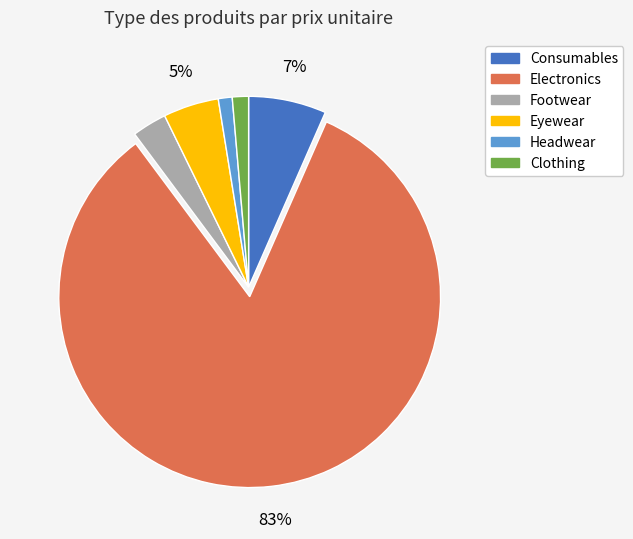

To the nearest percent, what is the average slice percentage?

17%